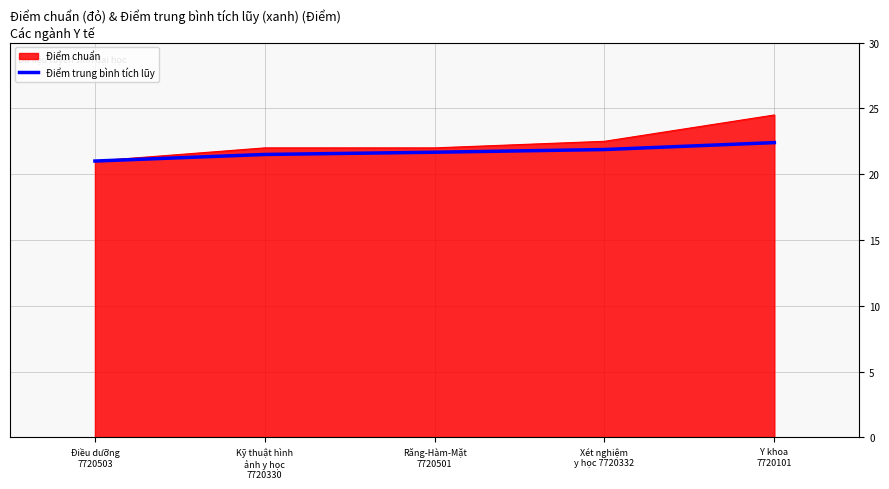

List the series in order of their peak value, lowest first.

Điểm trung bình tích lũy, Điểm chuẩn